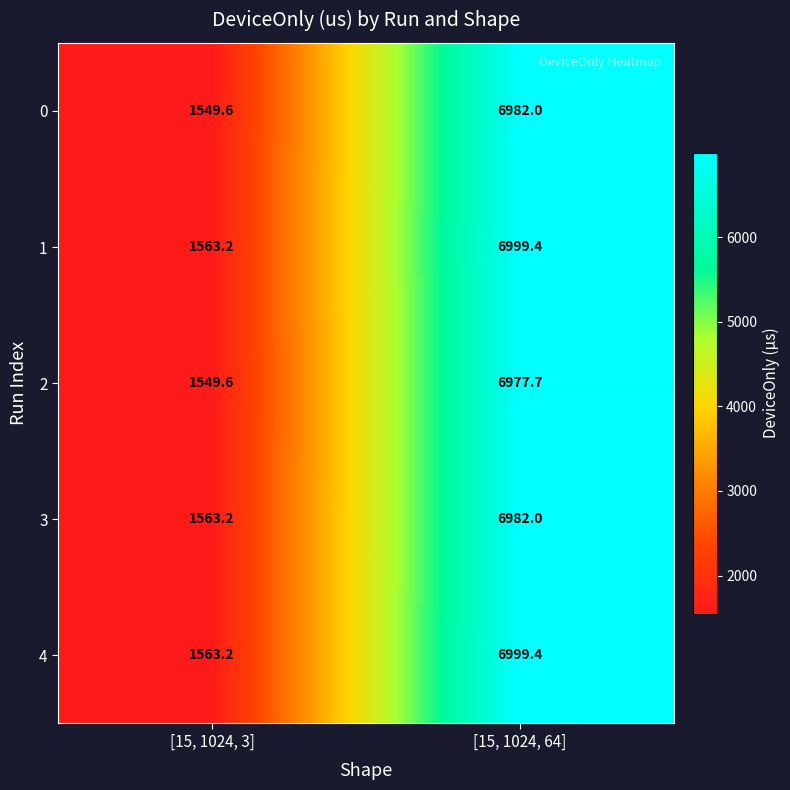

What is the difference between the highest and lowest values at [15, 1024, 3]?

13.6